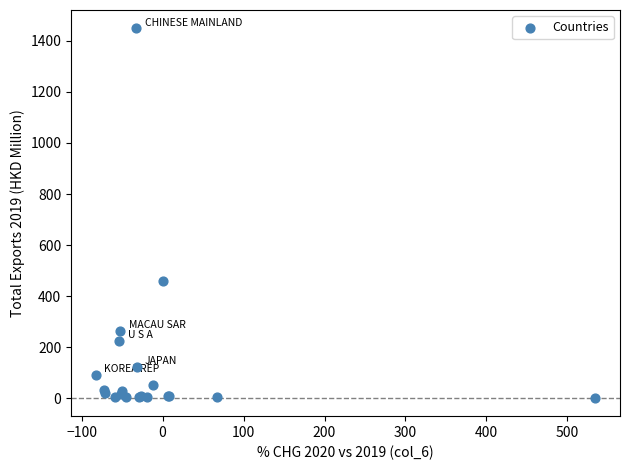

What Y value in the scatter plot is closest to 725?

460.7